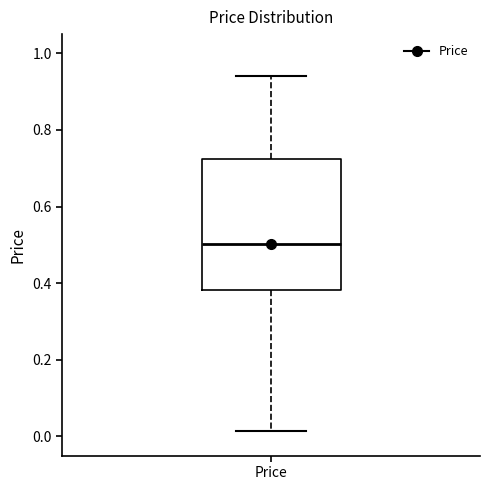

Where does the lower whisker of the box for Price end on the y-axis? The values are not printed on the chart, so give them approximately, as read against the axis.

0.02